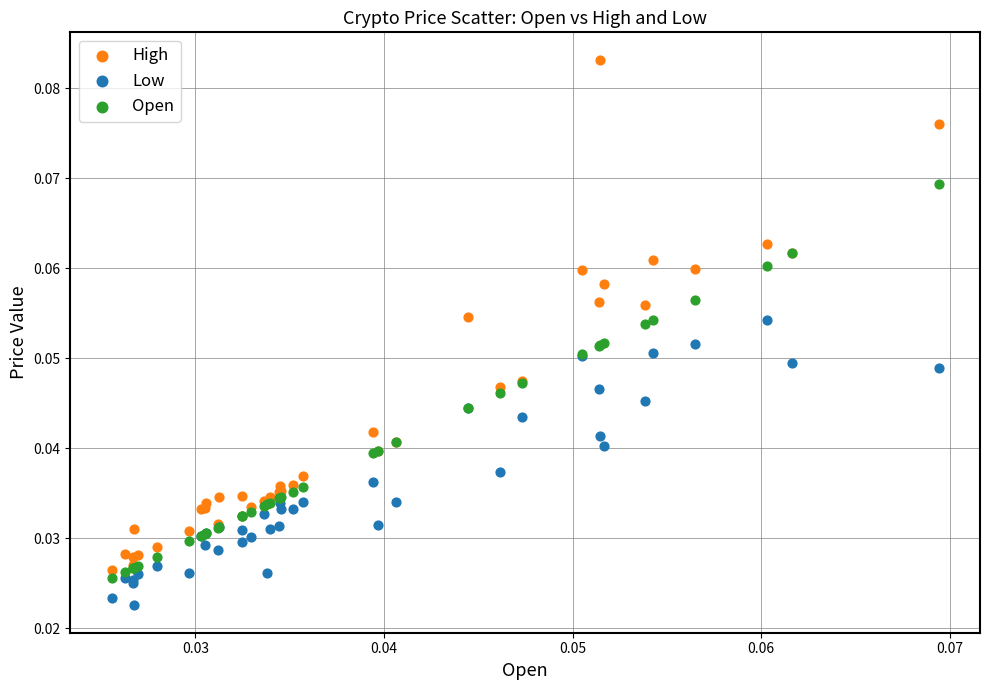

Which series contains the lowest Y value?

Low